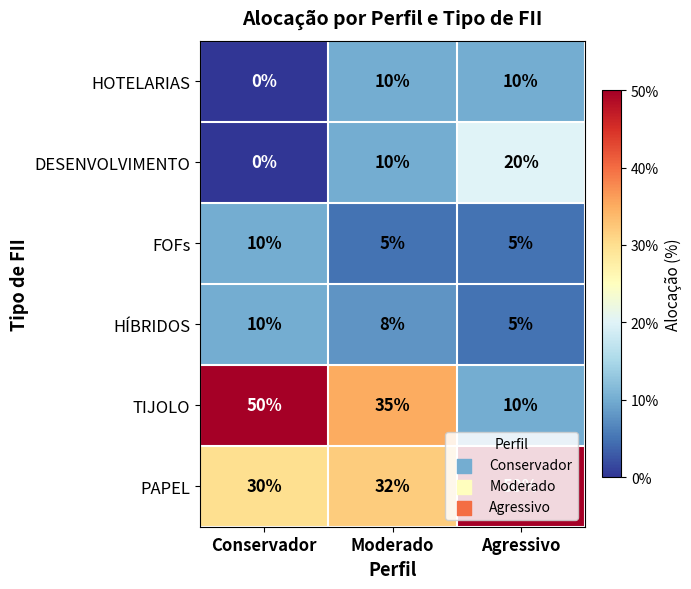

Which series has the largest total across all categories?

PAPEL